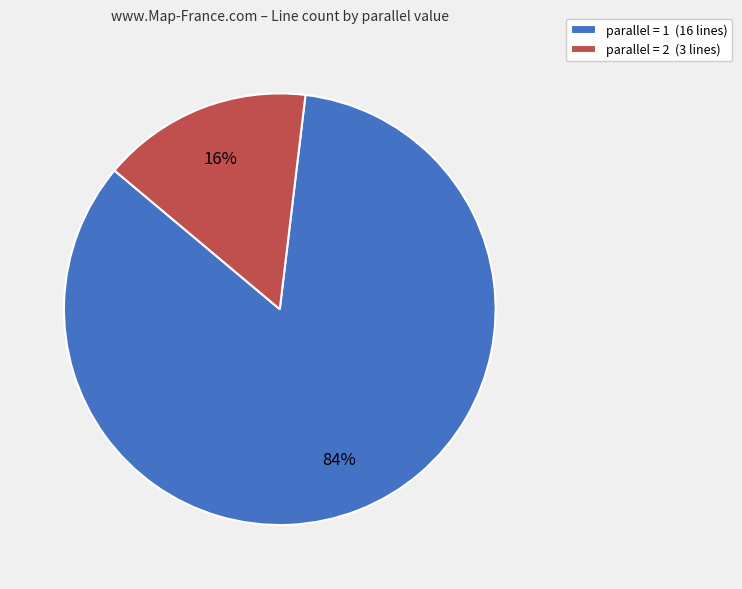

Is the sum of parallel = 2 (3 lines) and parallel = 1 (16 lines) greater than half?

Yes